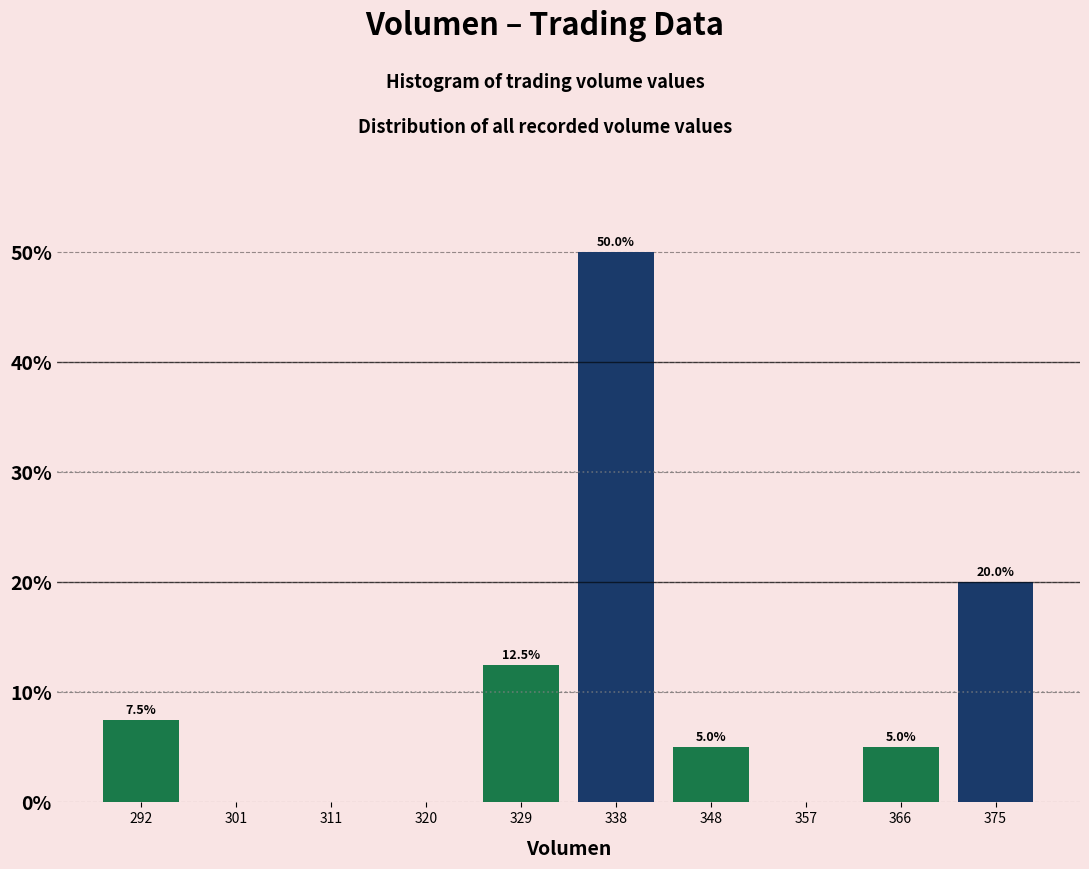

Over which range of the x-axis is the bar tallest?

334 to 343